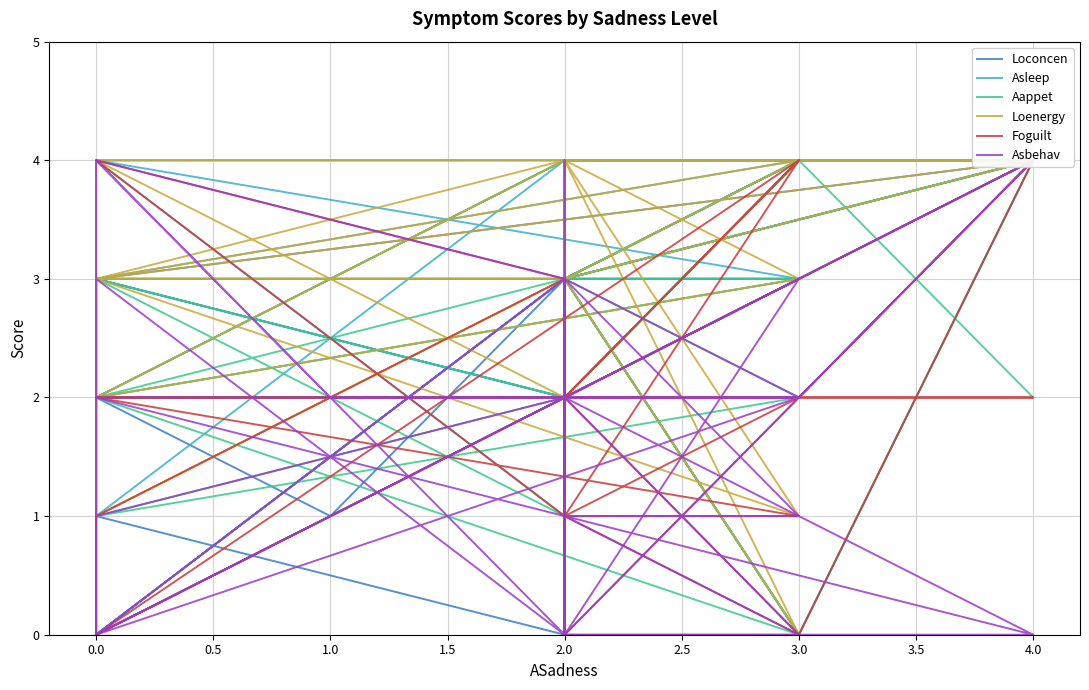

The Asbehav series shows 4 at 0.0. True or false?

True